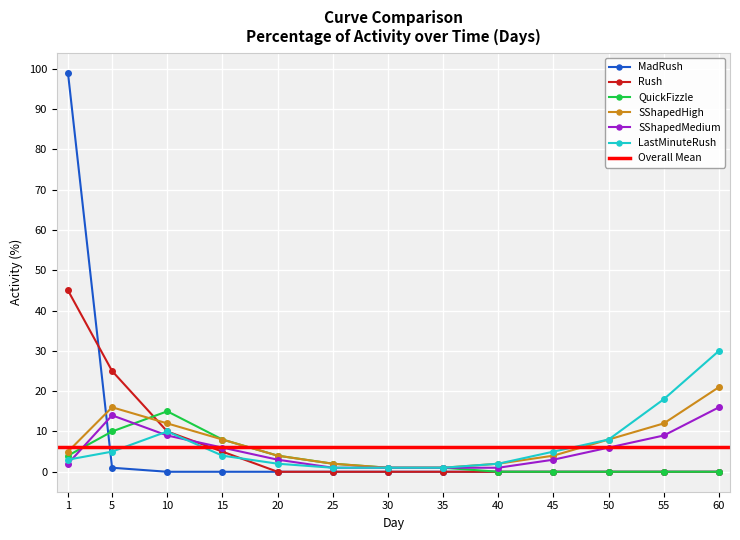

What is the difference between the maximum and minimum values in the MadRush series?

99